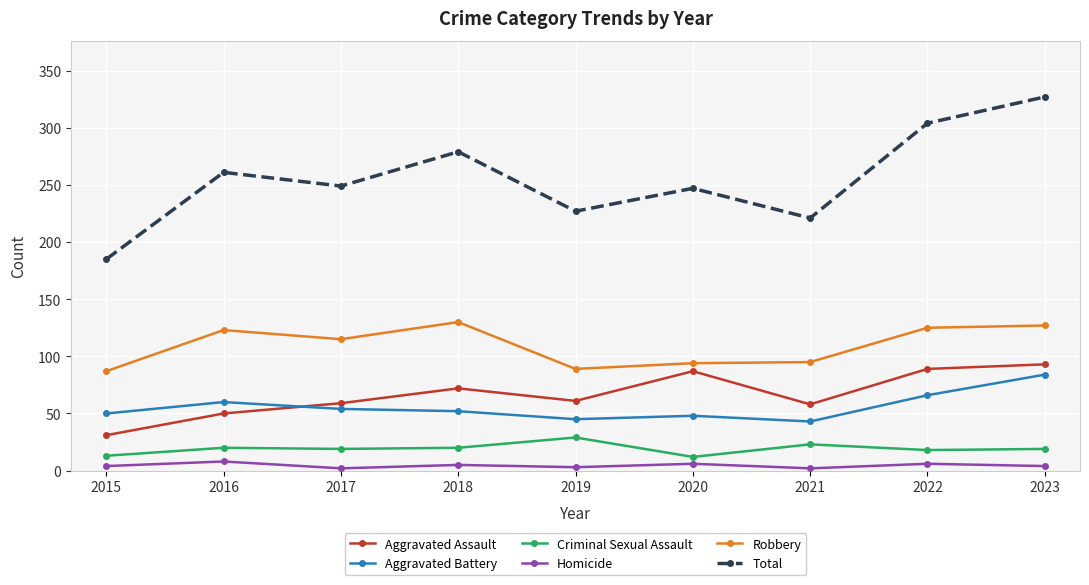

True or false: Total and Homicide cross at least once.

False